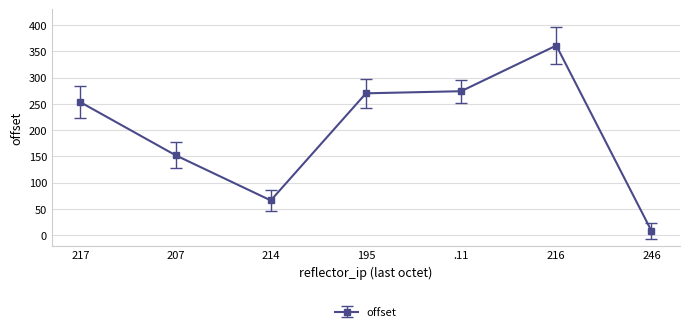

Reading left to right, list all the values displayed in this chart.

253	152	66	270	274	361	8